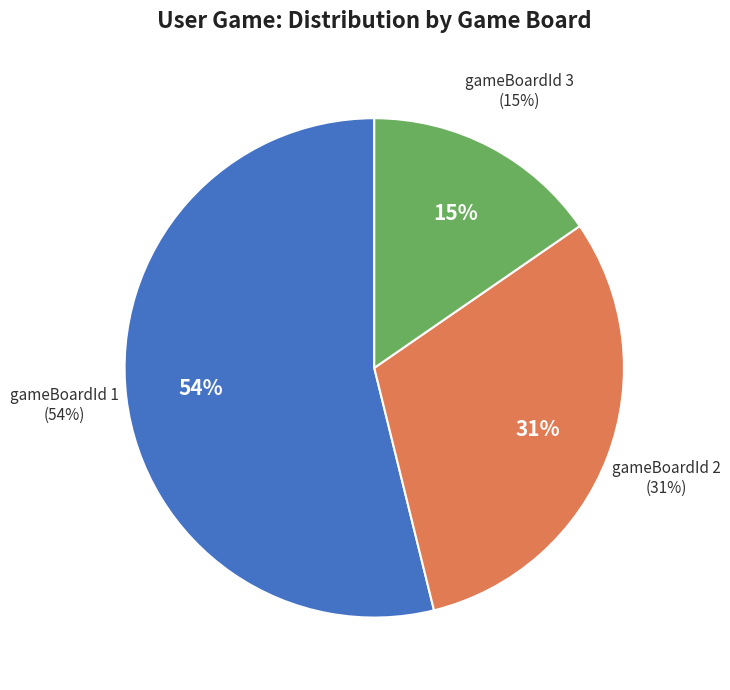

Which slice is the largest?

gameBoardId 1